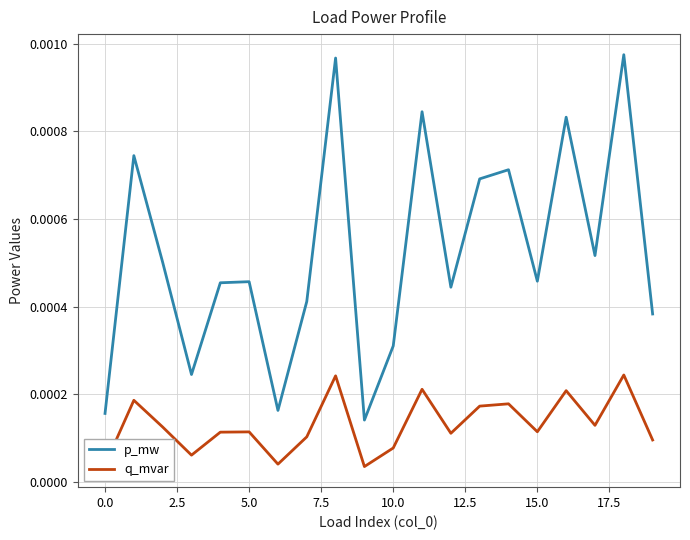

List the series in order of their overall mean, highest first.

p_mw, q_mvar